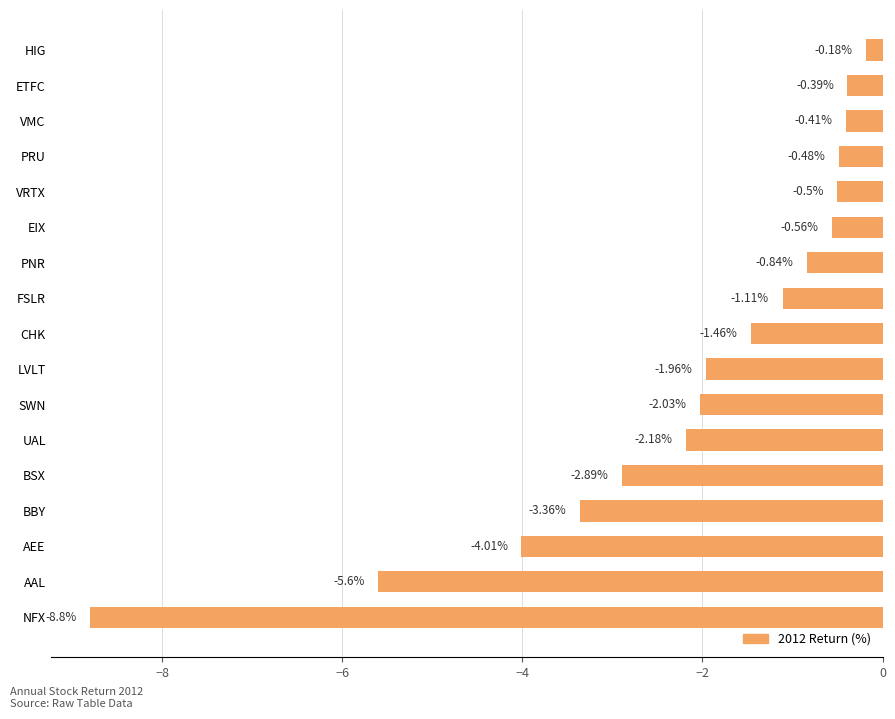

What is the difference between the maximum and minimum values?

8.6